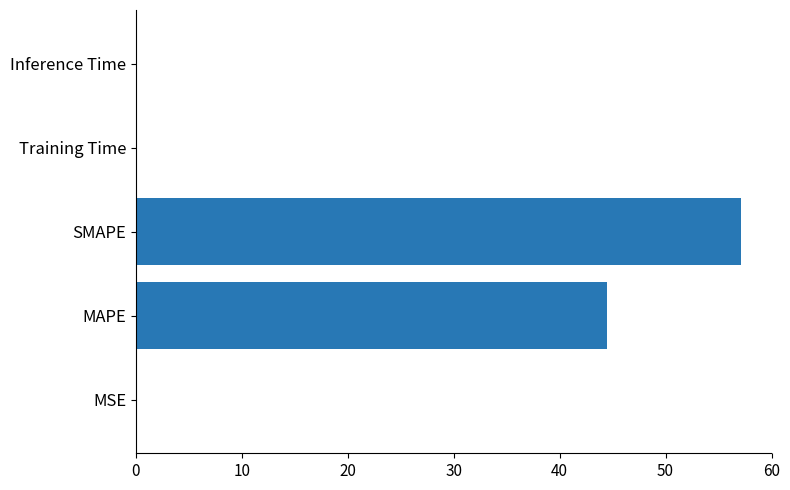

Which category has the highest value across all series?

SMAPE